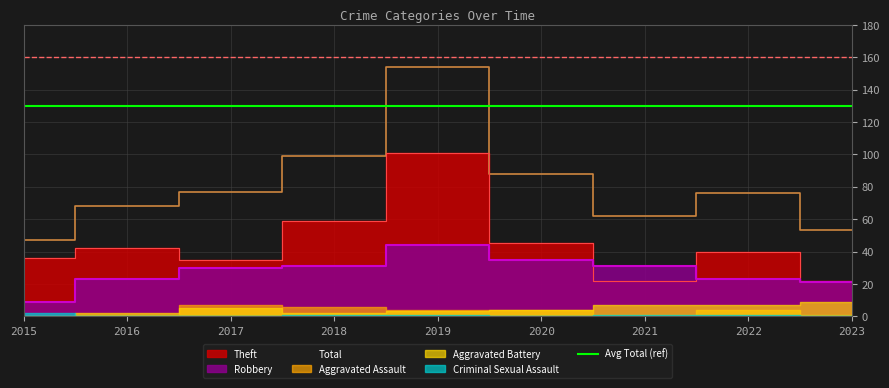

Where does the Theft series first go above 40?

2016